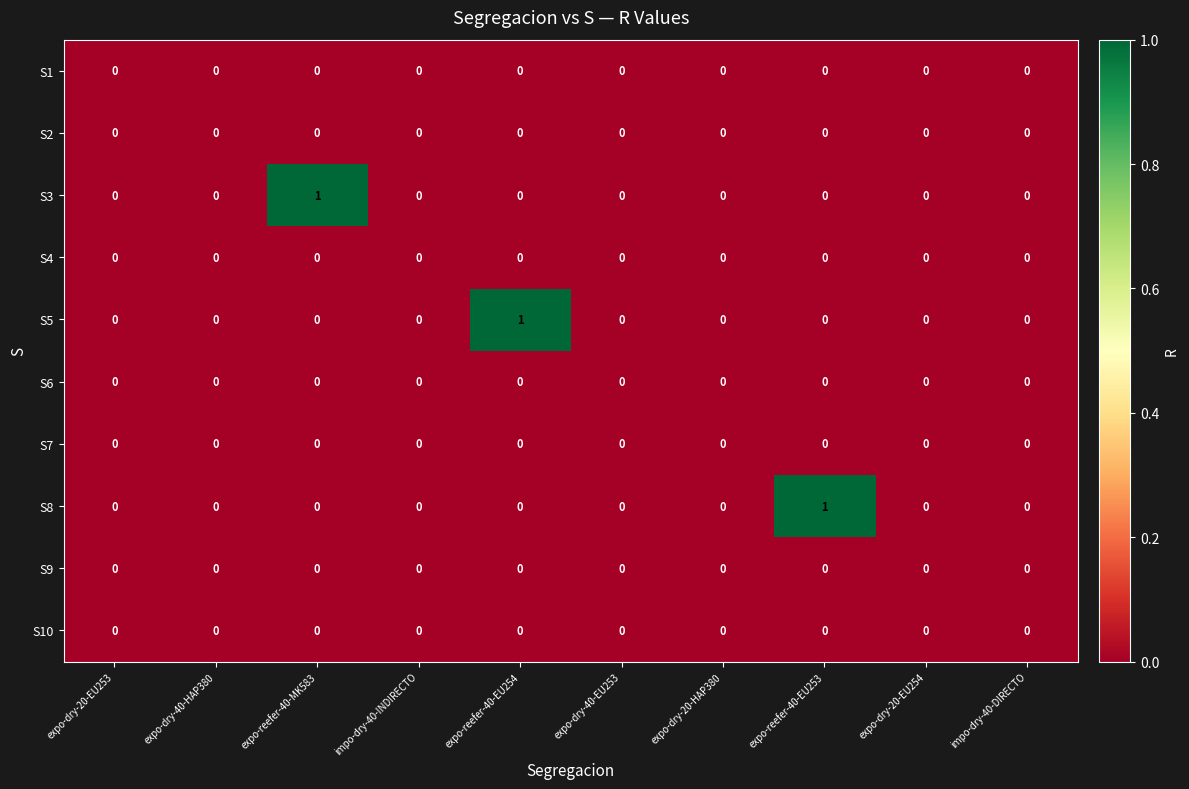

The value of S4 at expo-dry-20-EU254 is 0. True or false?

True